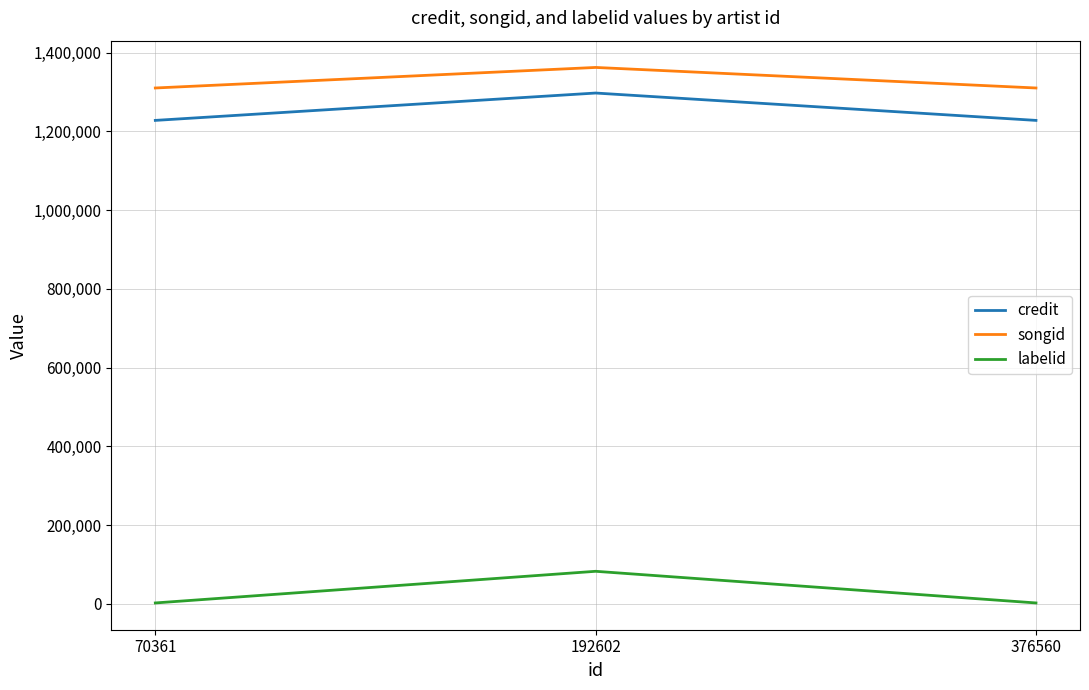

Which series has the largest total across all categories?

songid